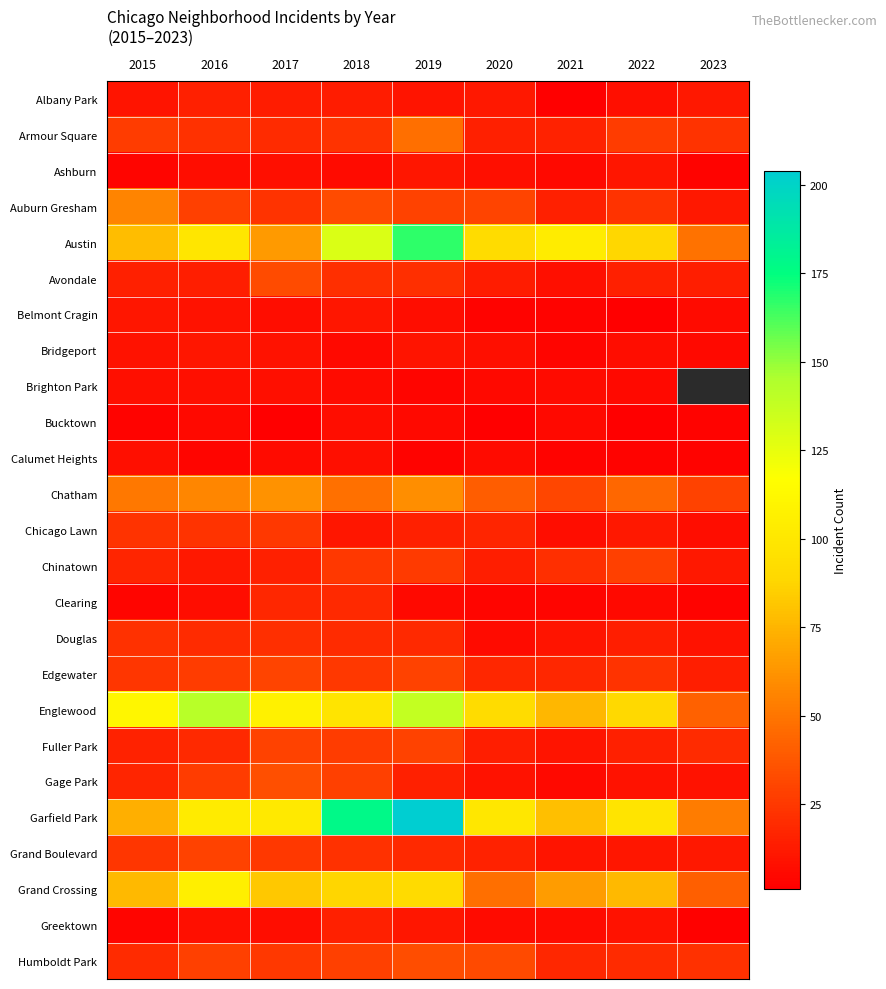

Where does the Brighton Park series first go above 6?

2015